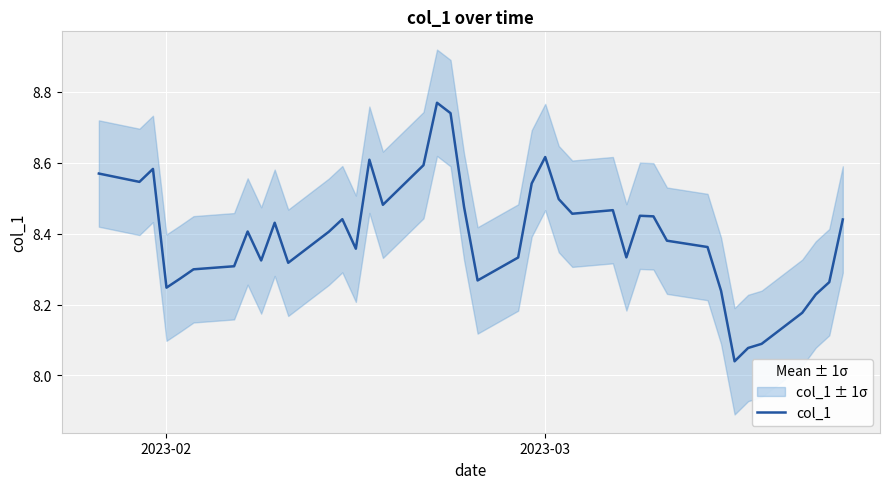

Does the chart display data point markers on the line(s)?

No